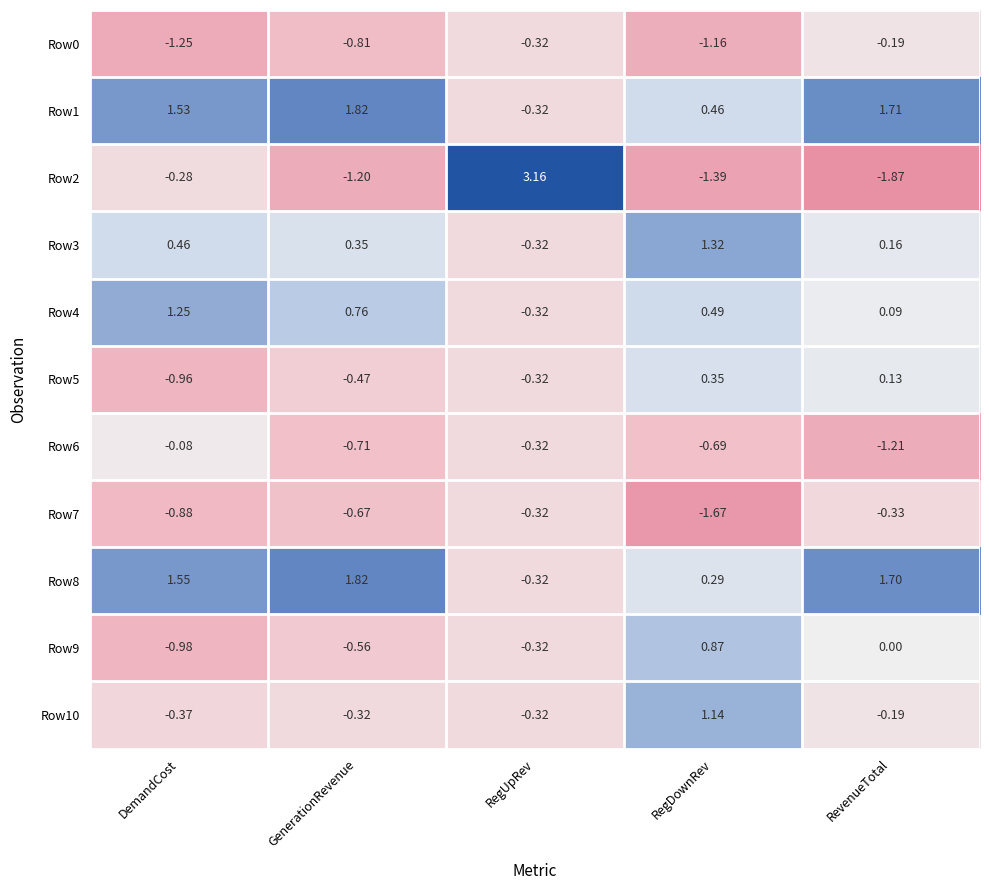

Is the value of Row5 at GenerationRevenue greater than the value of Row4 at DemandCost?

No